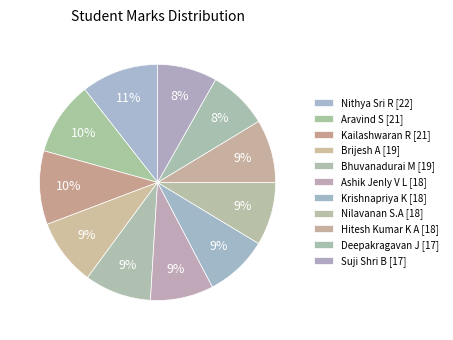

How many segments does this pie chart have?

11